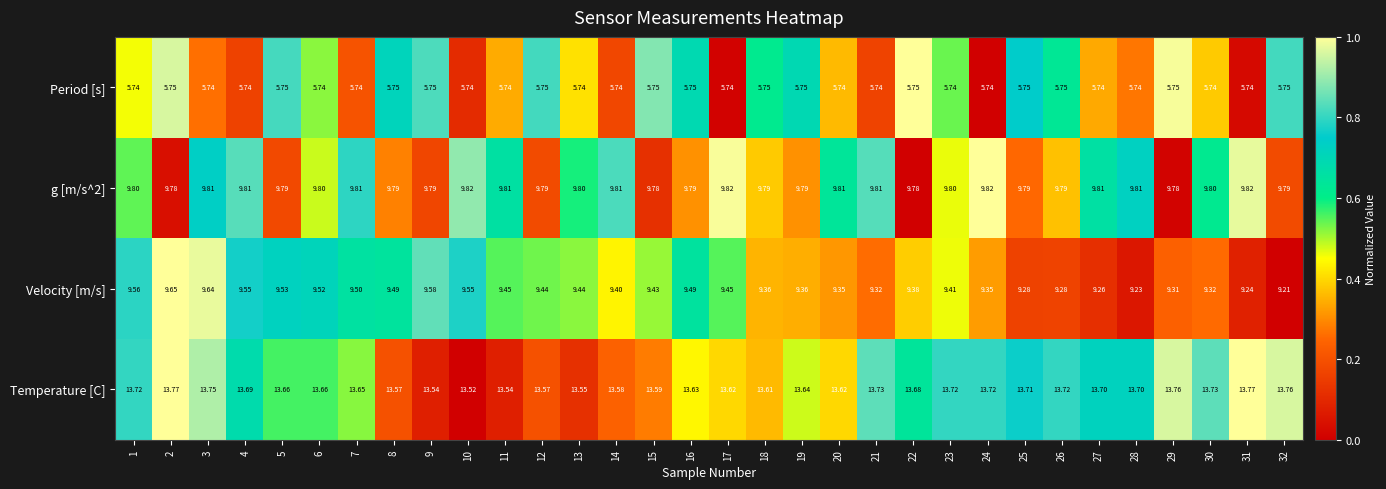

What is the spread (max minus min) of values at 19?

7.9